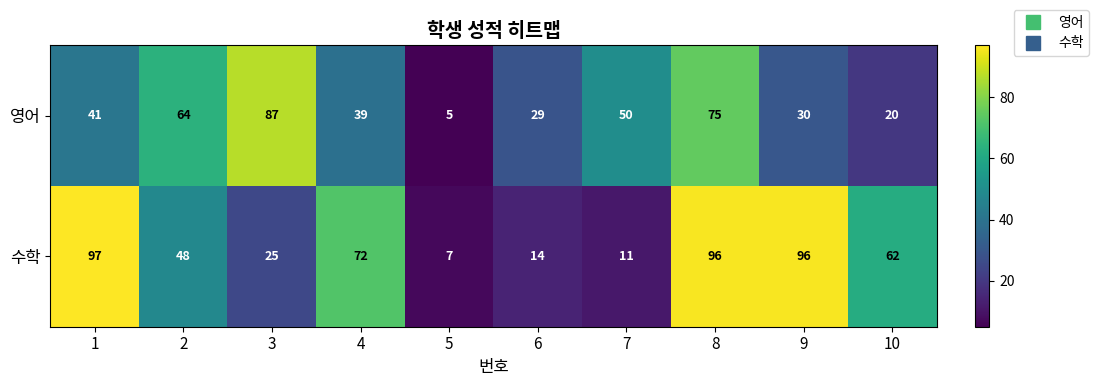

Rank the series by their average value, from lowest to highest.

영어, 수학